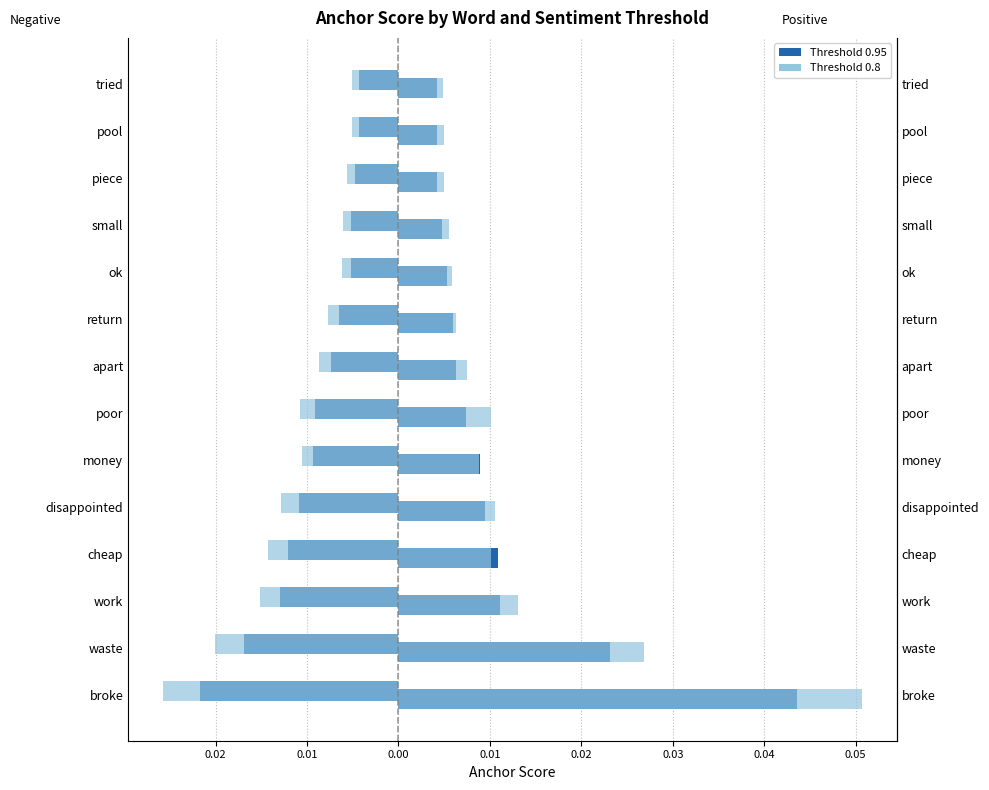

Reading left to right, list all the values displayed in this chart.

0.95-negative: -0.0	-0.0	-0.0	-0.0	-0.0	-0.0	-0.0	-0.0	-0.0	-0.0	-0.0	-0.0	-0.0	-0.0
0.8-negative: -0.0	-0.0	-0.0	-0.0	-0.0	-0.0	-0.0	-0.0	-0.0	-0.0	-0.0	-0.0	-0.0	-0.0
0.95-positive: 0.0	0.0	0.0	0.0	0.0	0.0	0.0	0.0	0.0	0.0	0.0	0.0	0.0	0.0
0.8-positive: 0.1	0.0	0.0	0.0	0.0	0.0	0.0	0.0	0.0	0.0	0.0	0.0	0.0	0.0